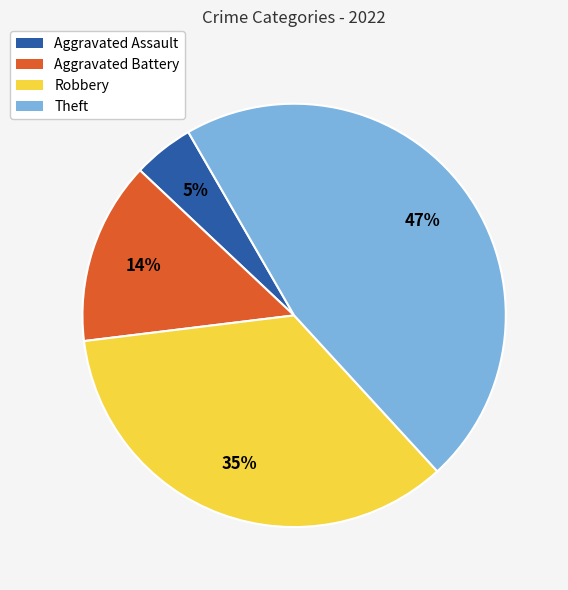

Count the number of slices in the pie.

4